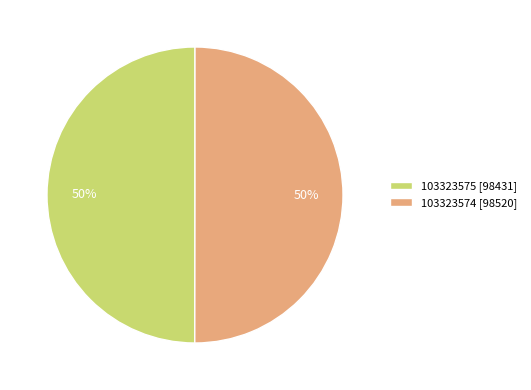

Is it true that 103323575 [98431] is 62% of the pie?

False